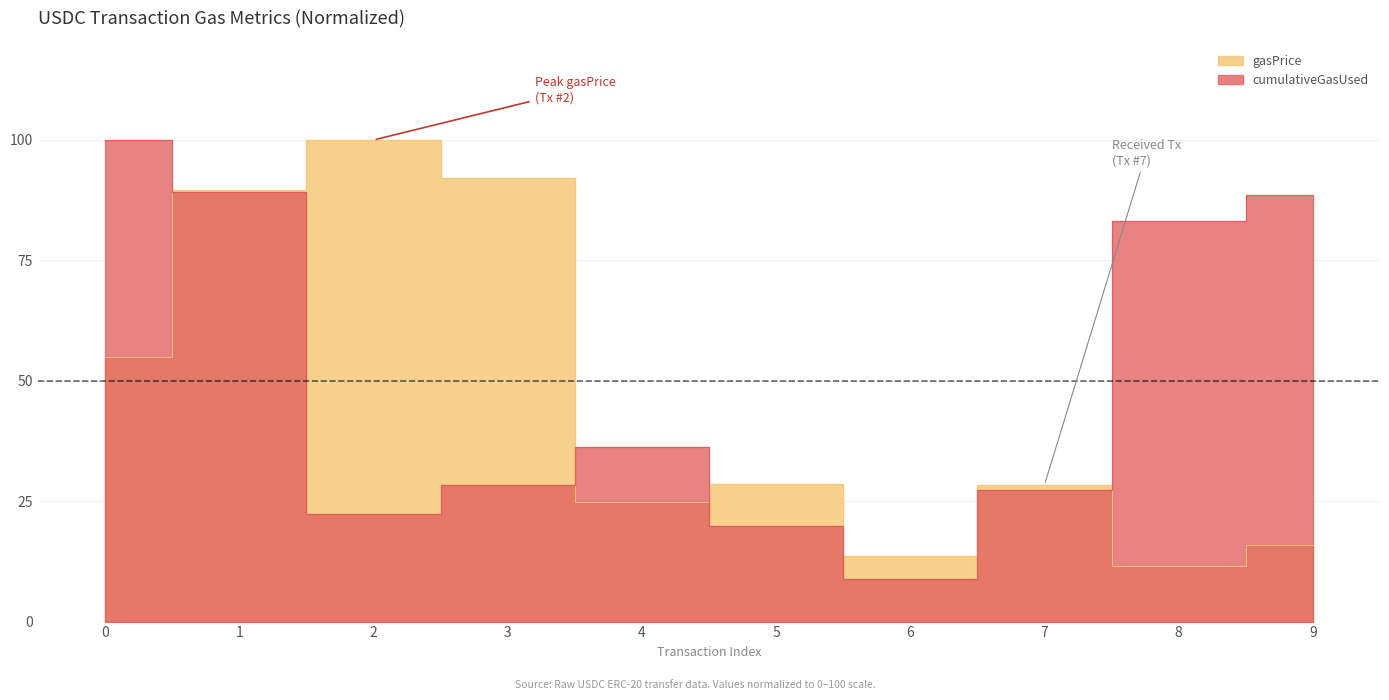

Is the value of gasPrice at 3 greater than the value of cumulativeGasUsed at 6?

Yes